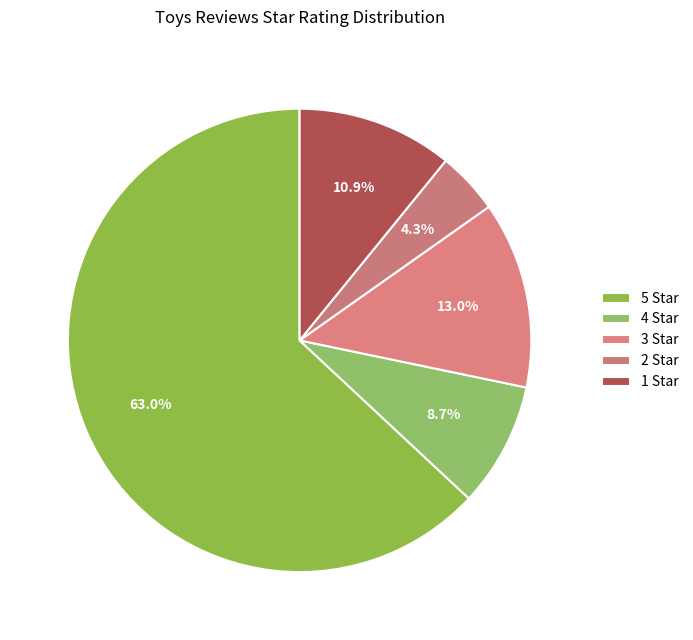

What percentage do 1 and 4 together represent?

19.6%